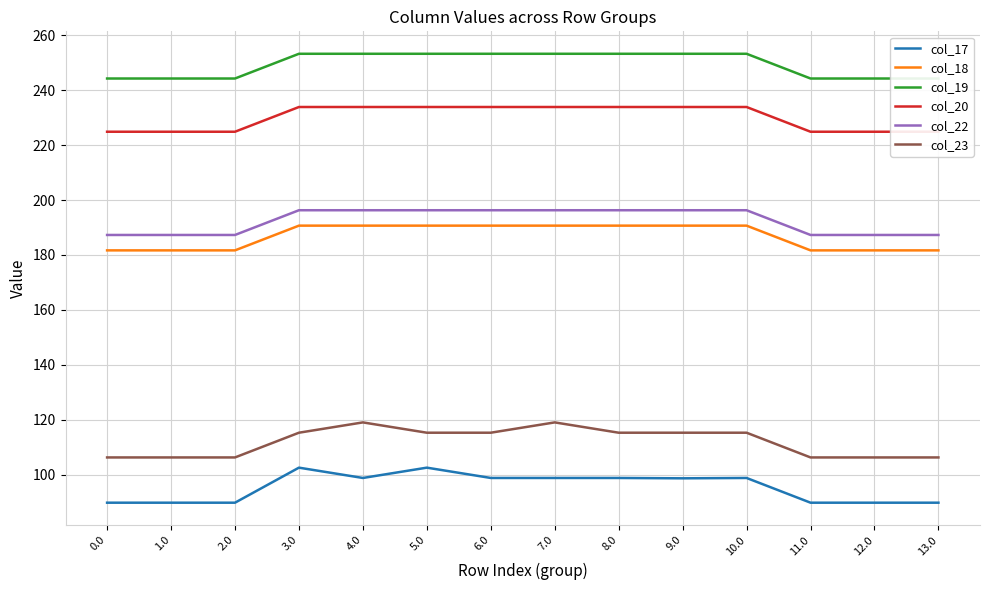

Which series has the largest total across all categories?

col_19